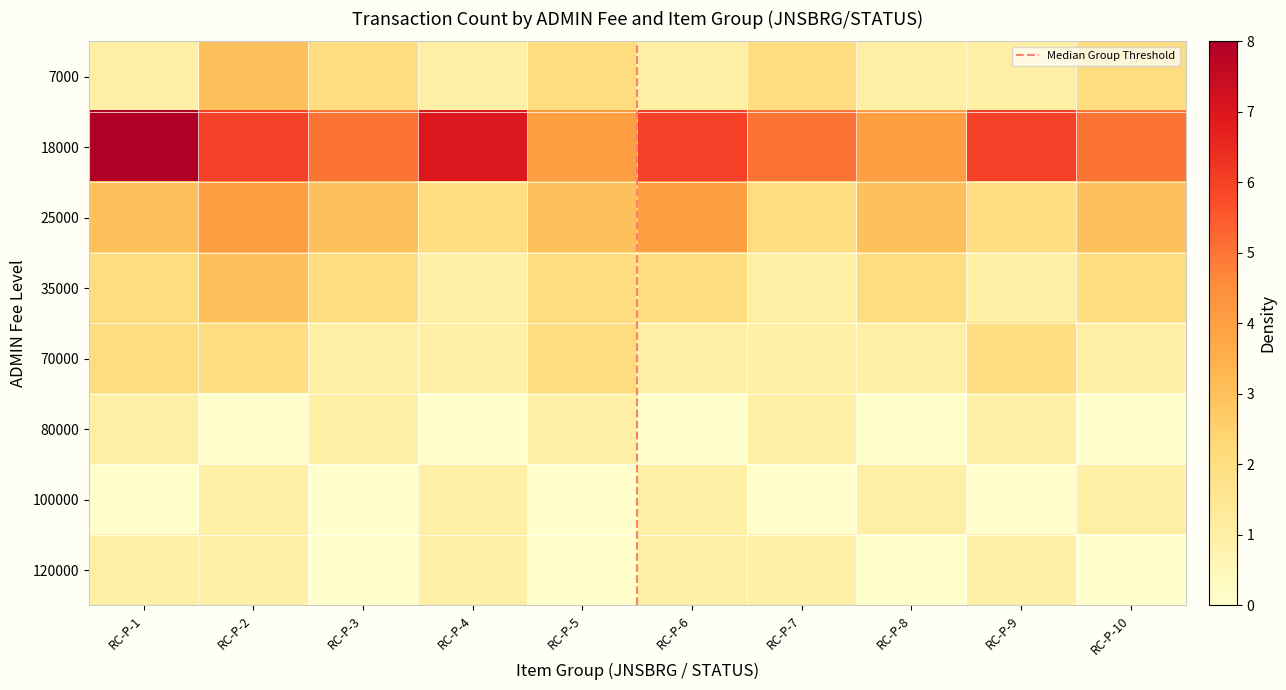

What is the maximum value shown in the chart?

8